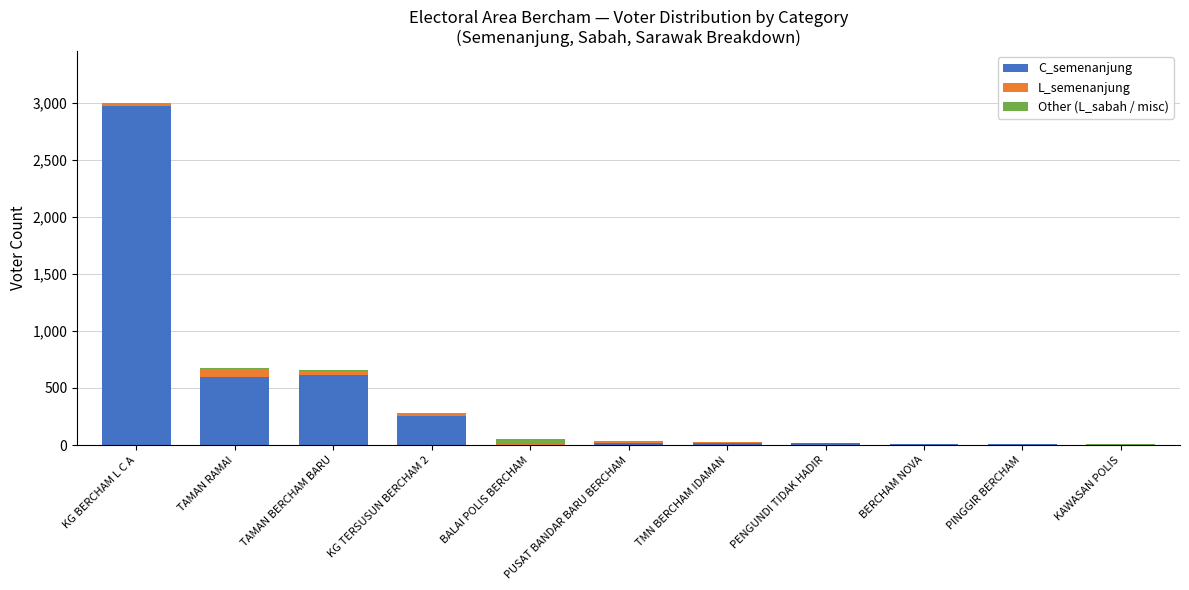

At which category is the sum across all series the highest?

KG BERCHAM L C A